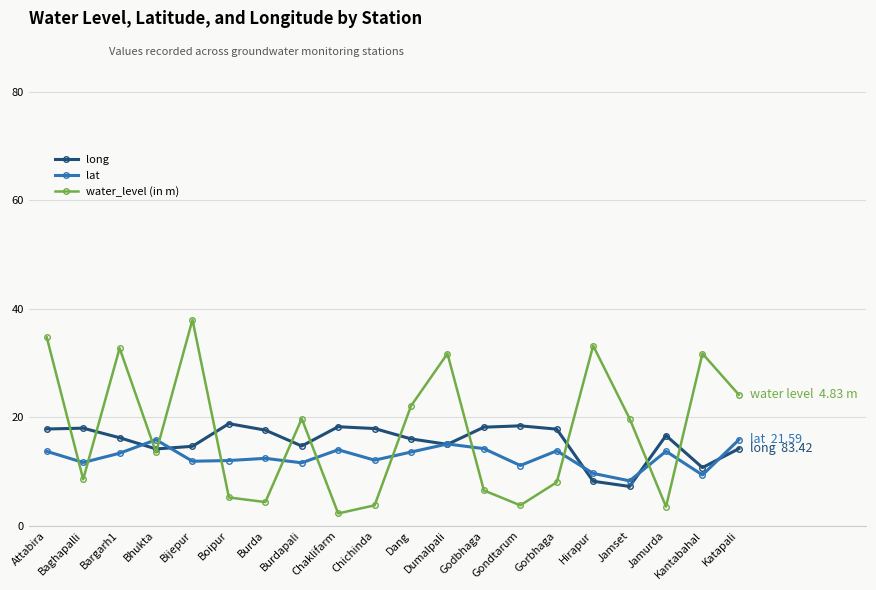

At which label does lat first exceed 13?

Attabira